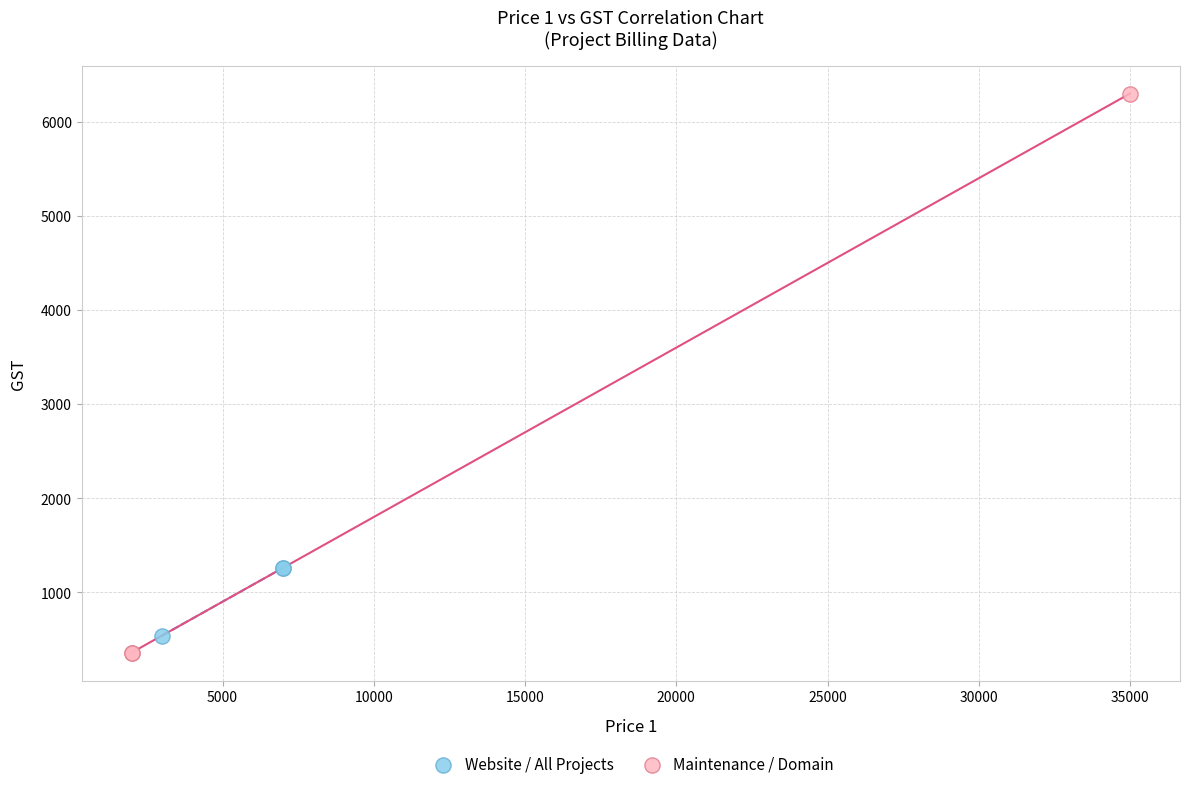

What are all the series names shown in the legend?

Website / All Projects, Maintenance / Domain